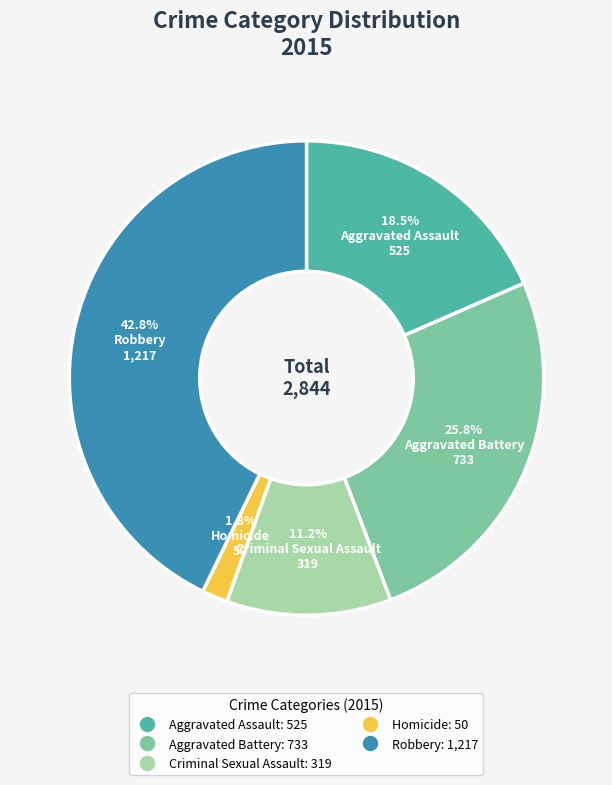

To the nearest percent, what portion does Homicide represent?

2%